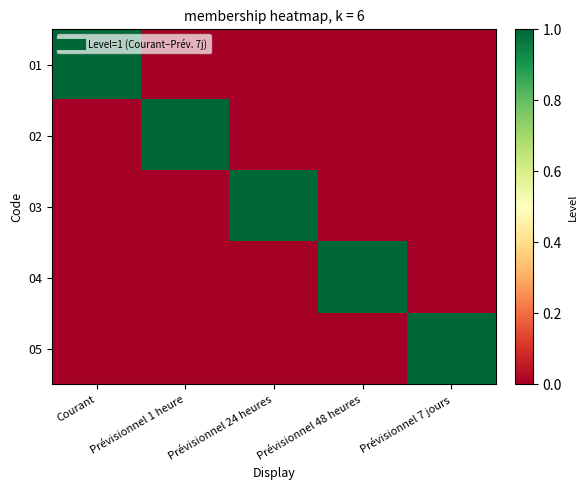

Which series has the largest total across all categories?

01